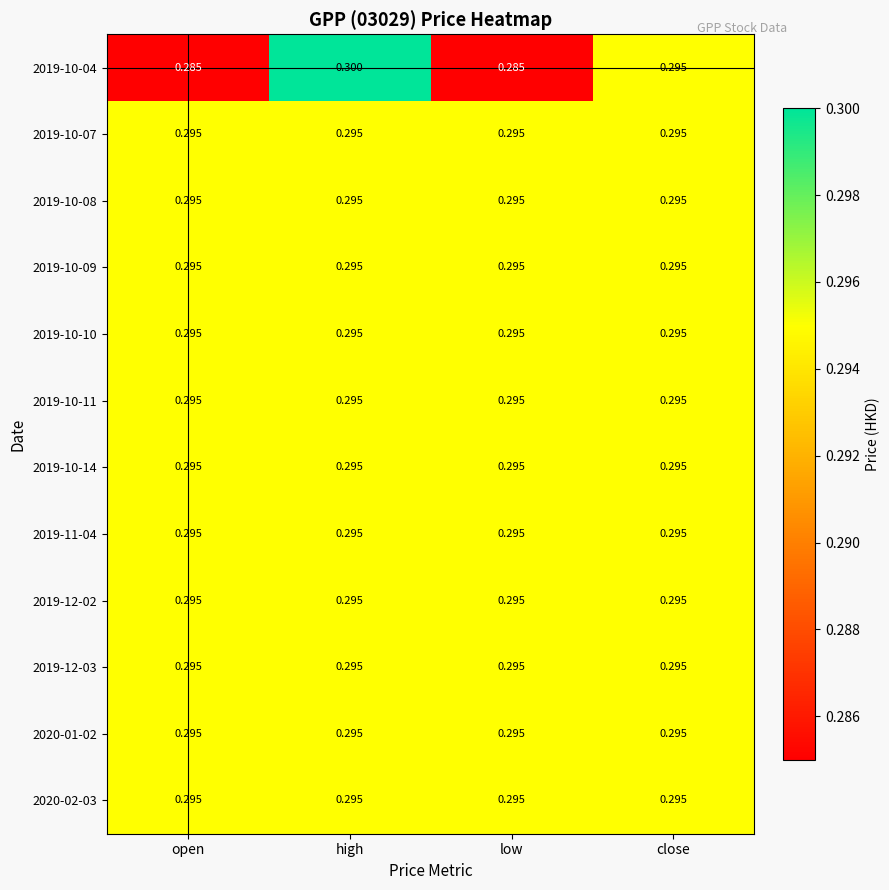

At which category is the sum across all series the highest?

high